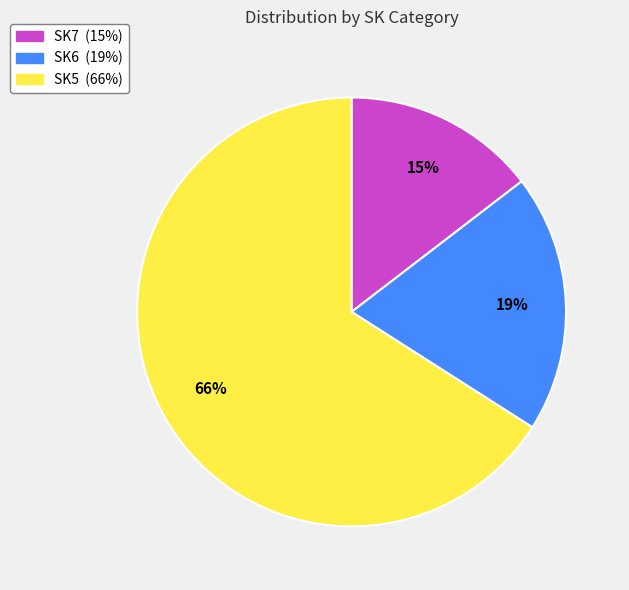

How many segments does this pie chart have?

3